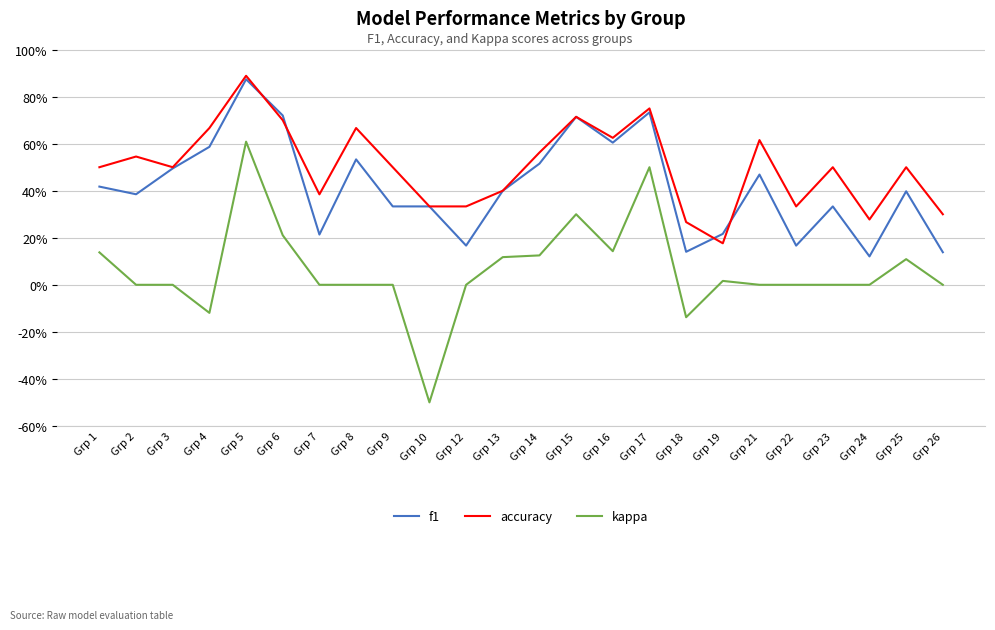

What are all the series names shown in the legend?

f1, accuracy, kappa